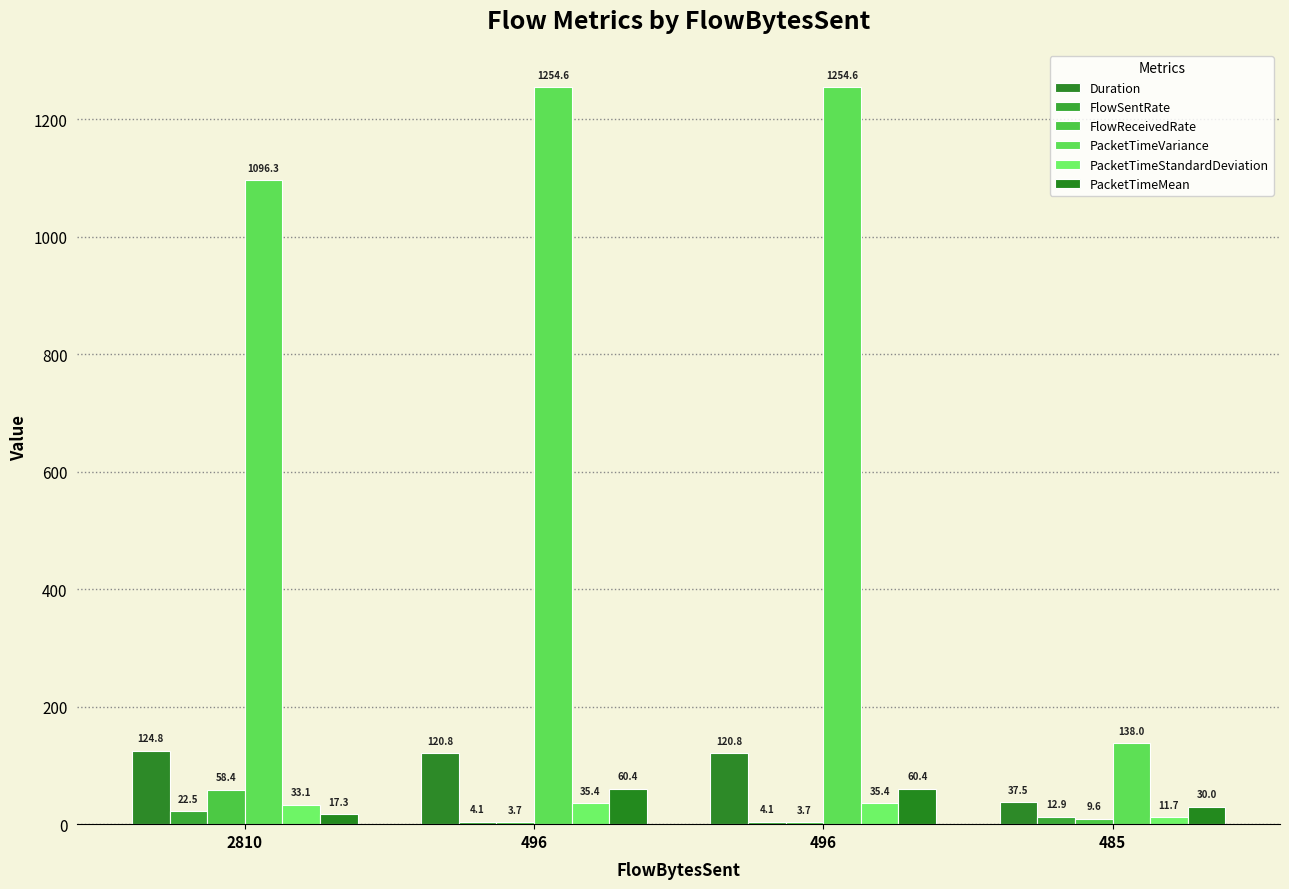

Between 496 and 2810, which is larger?

2810